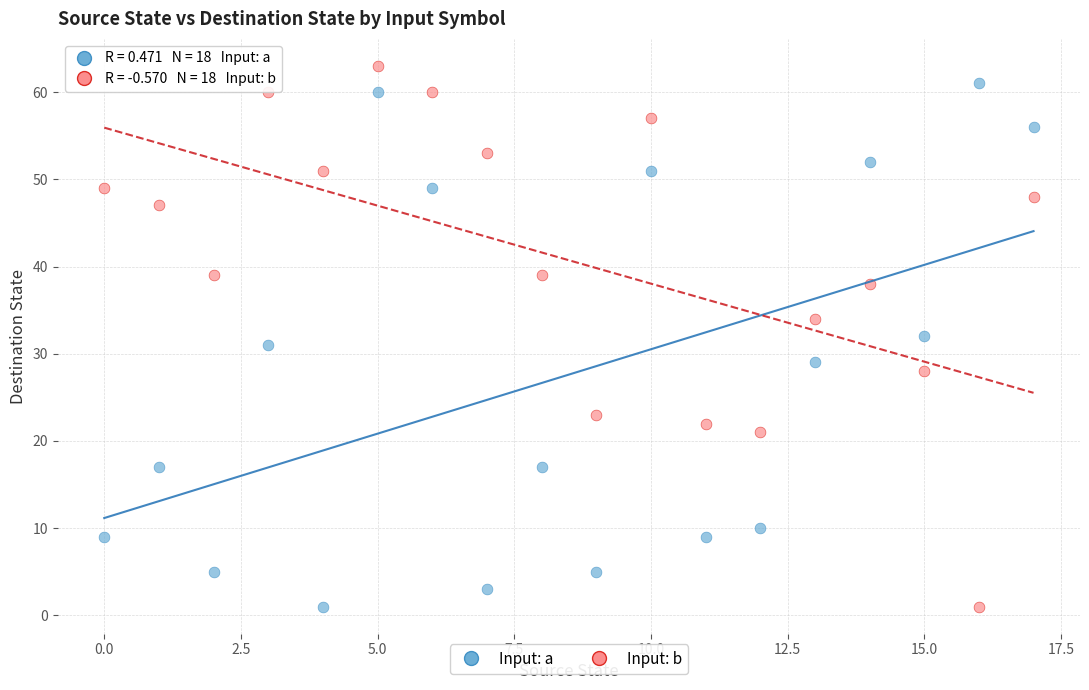

Across all data points, what is the range of Y values (max minus min)?

62